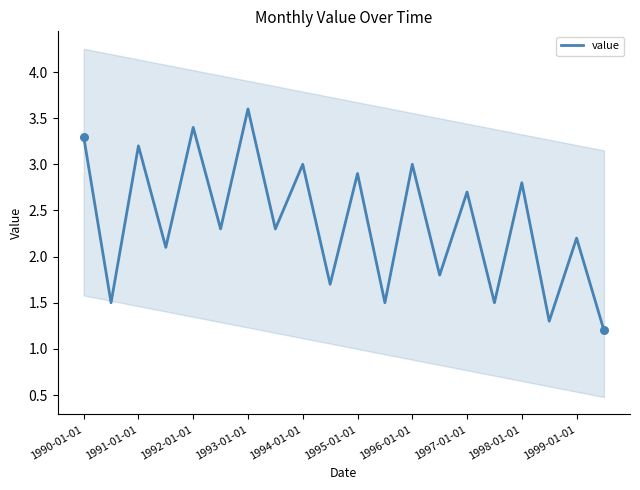

Where does the value series first go above 2?

1990-01-01